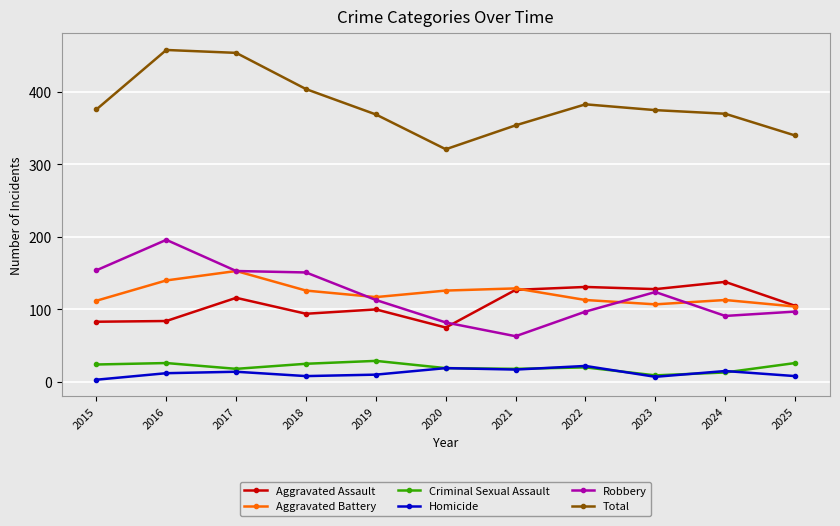

The value of Robbery at 2016 is 196. True or false?

True